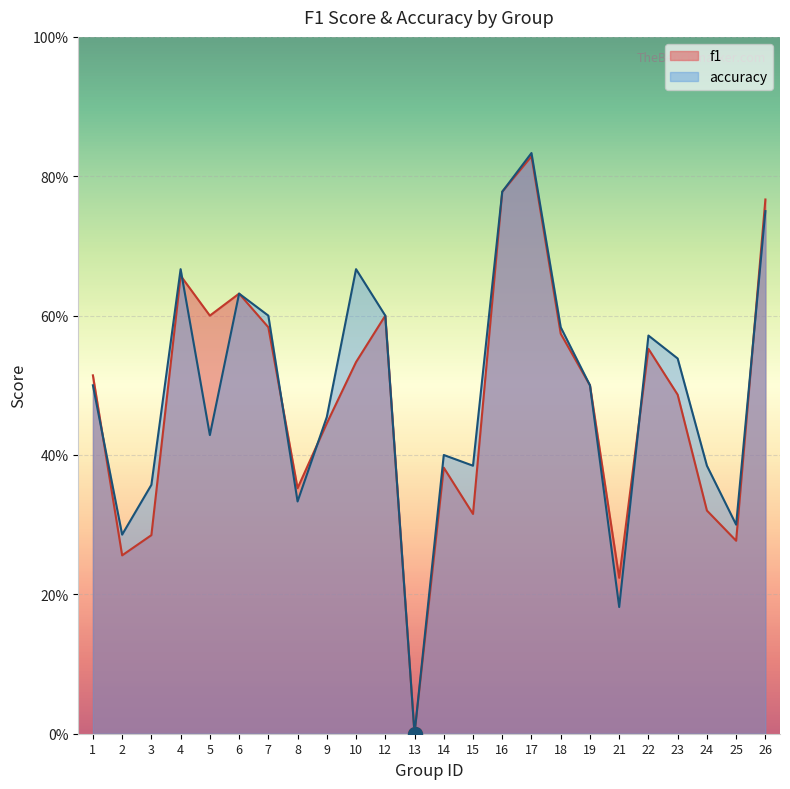

After their last crossing, which series has the higher values: f1 or accuracy?

f1